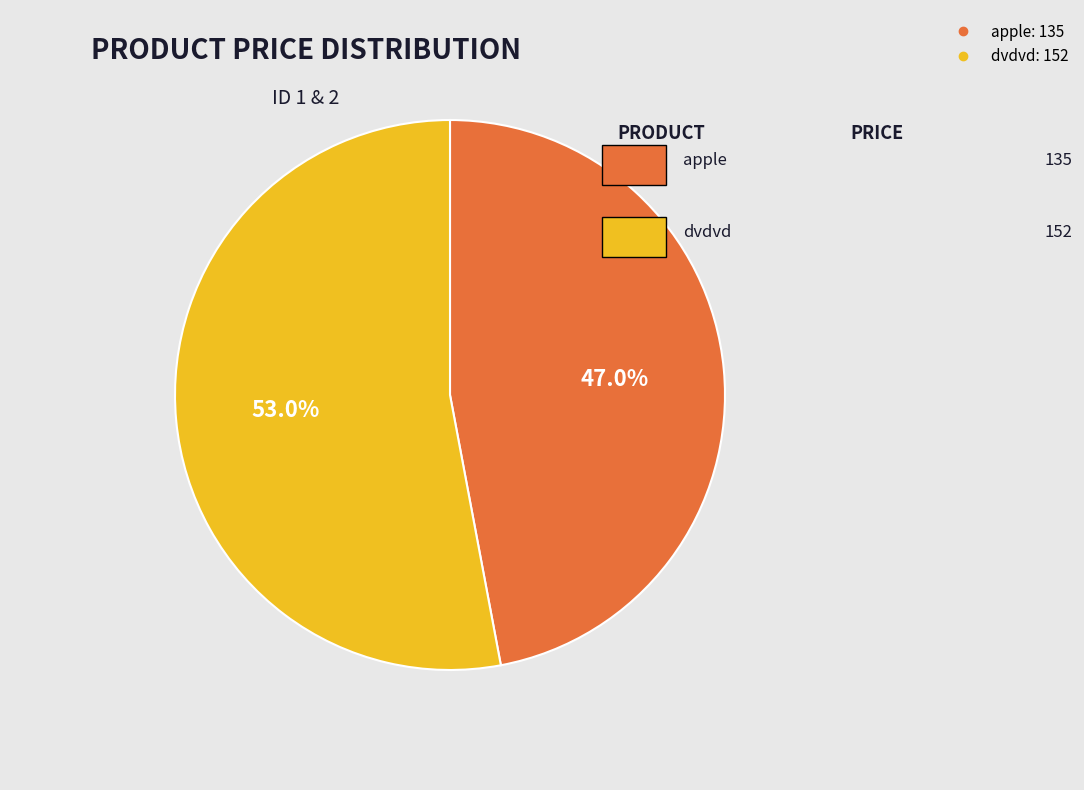

How many segments does this pie chart have?

2